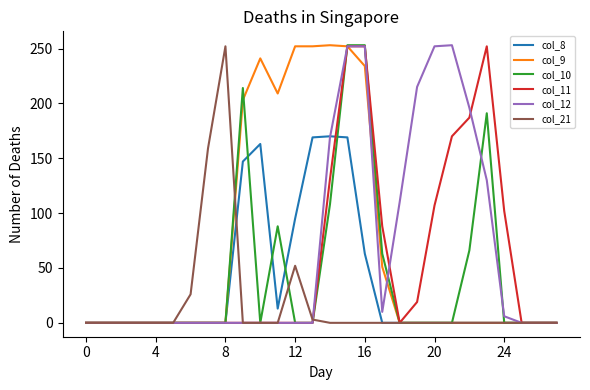

At which category is the sum across all series the highest?

15